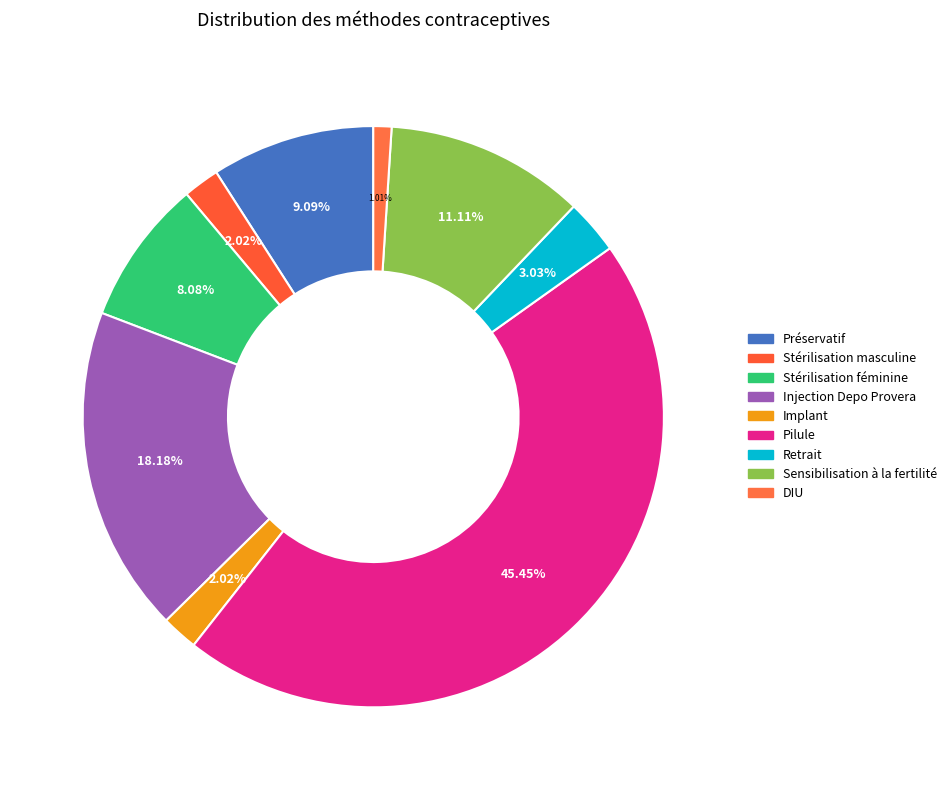

Between Pilule and Stérilisation féminine, which is larger?

Pilule